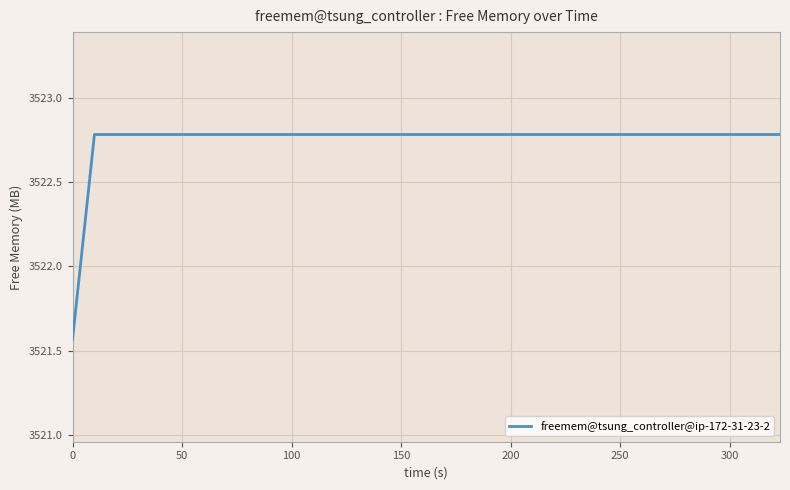

The chart shows a value of 5366.0 at 23. True or false?

False